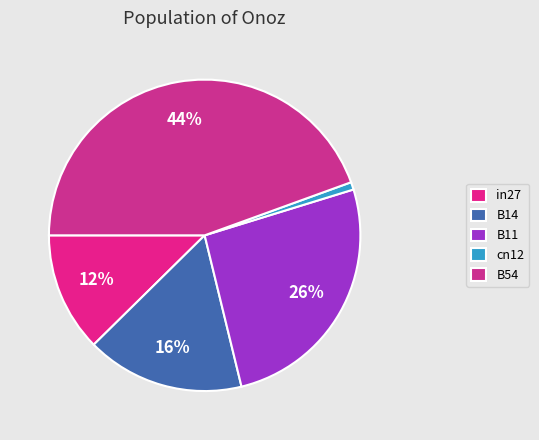

Is the sum of B11 and in27 greater than half?

No